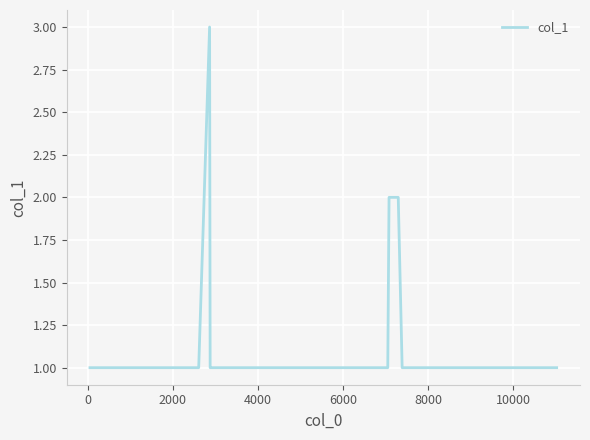

What is the greatest value displayed?

3